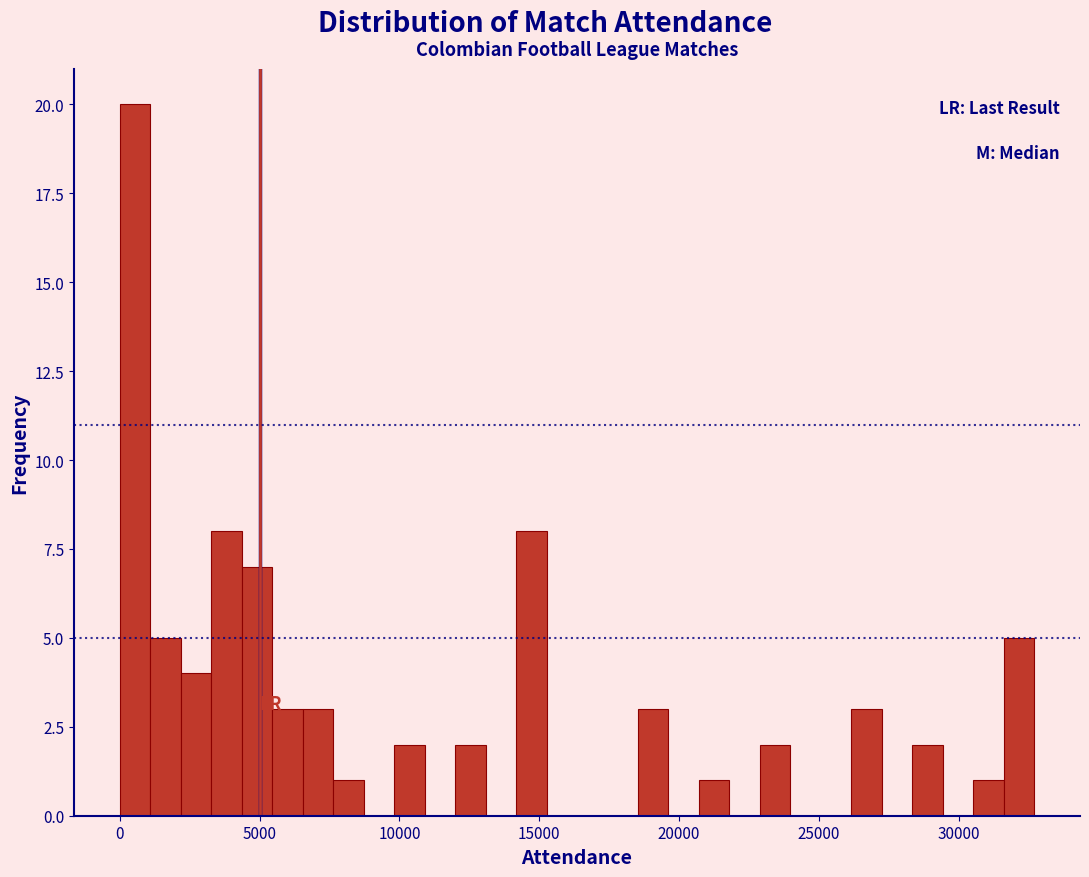

Read against the x-axis, roughly where is the centre of the tallest bar?

500